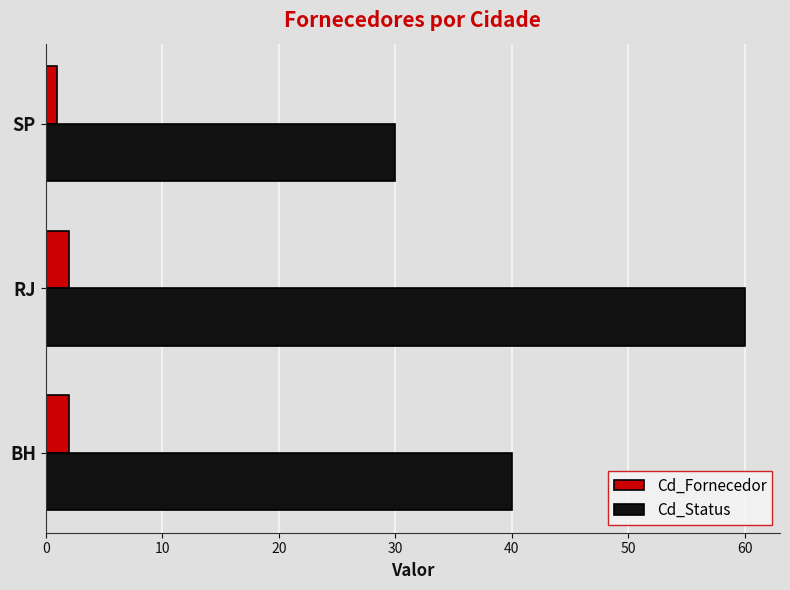

What is the greatest value displayed?

60